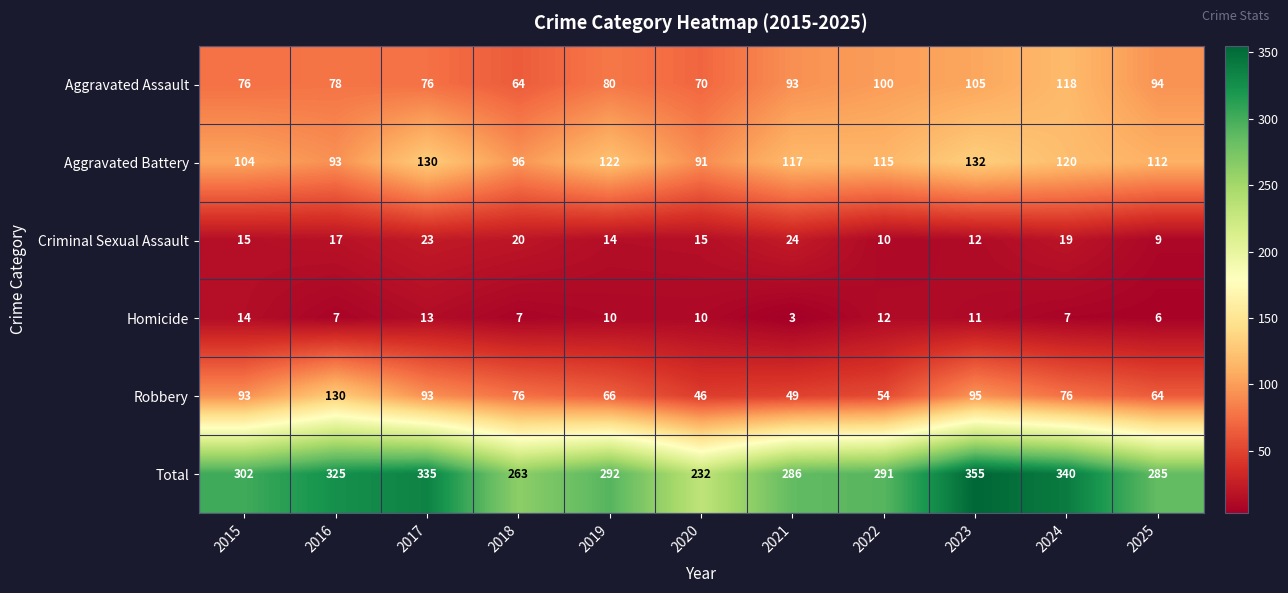

Which label corresponds to the largest value in the chart?

2023